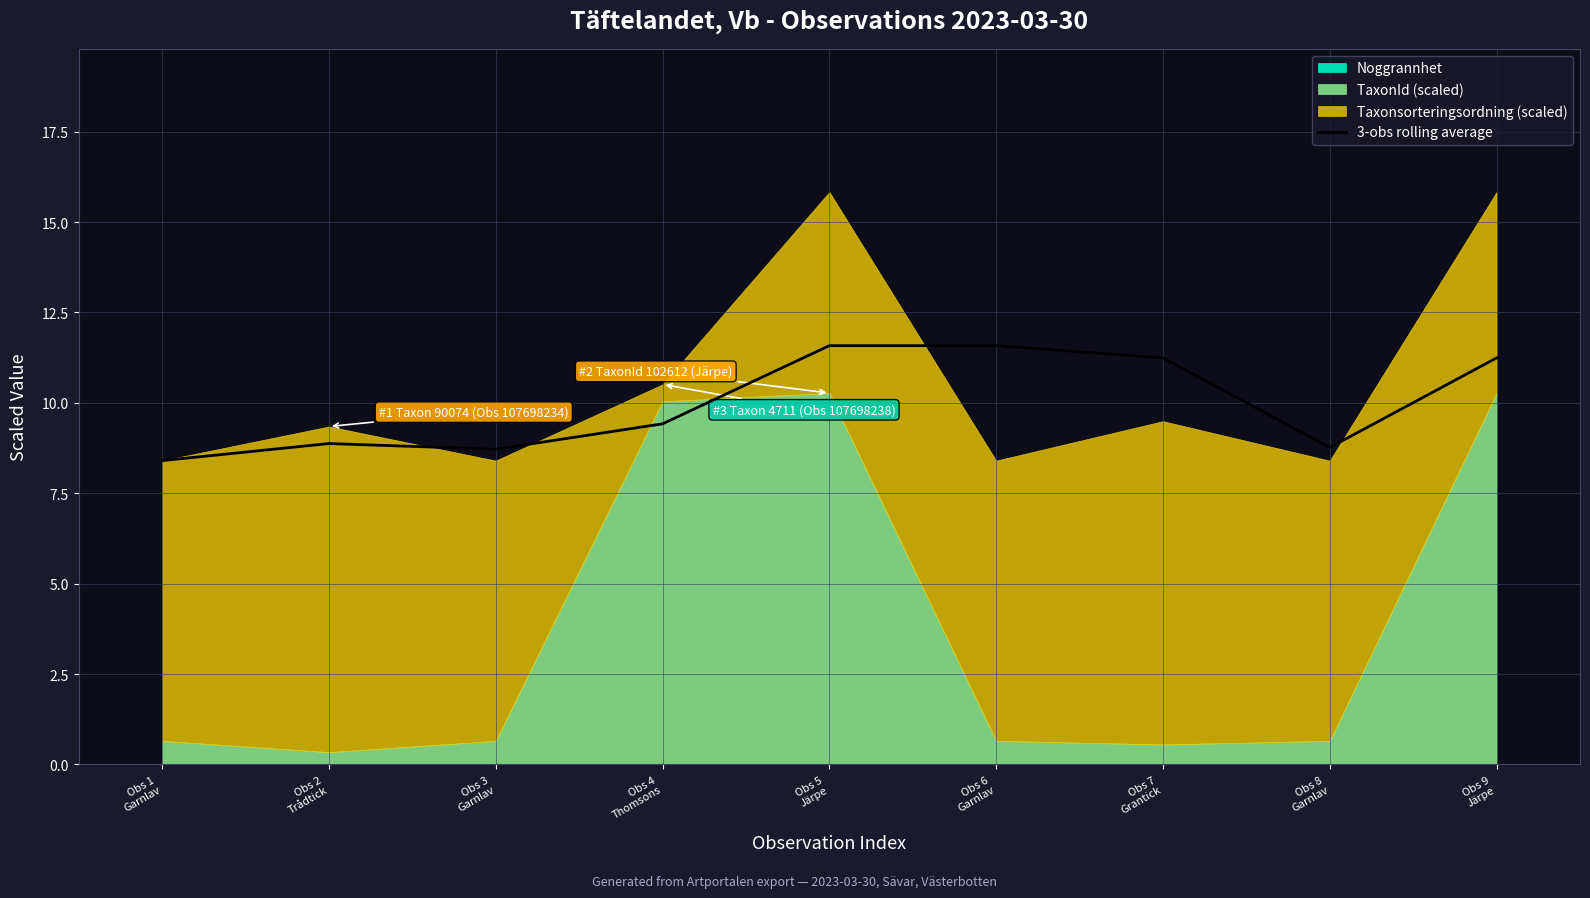

What is the sum of all values?

89.8